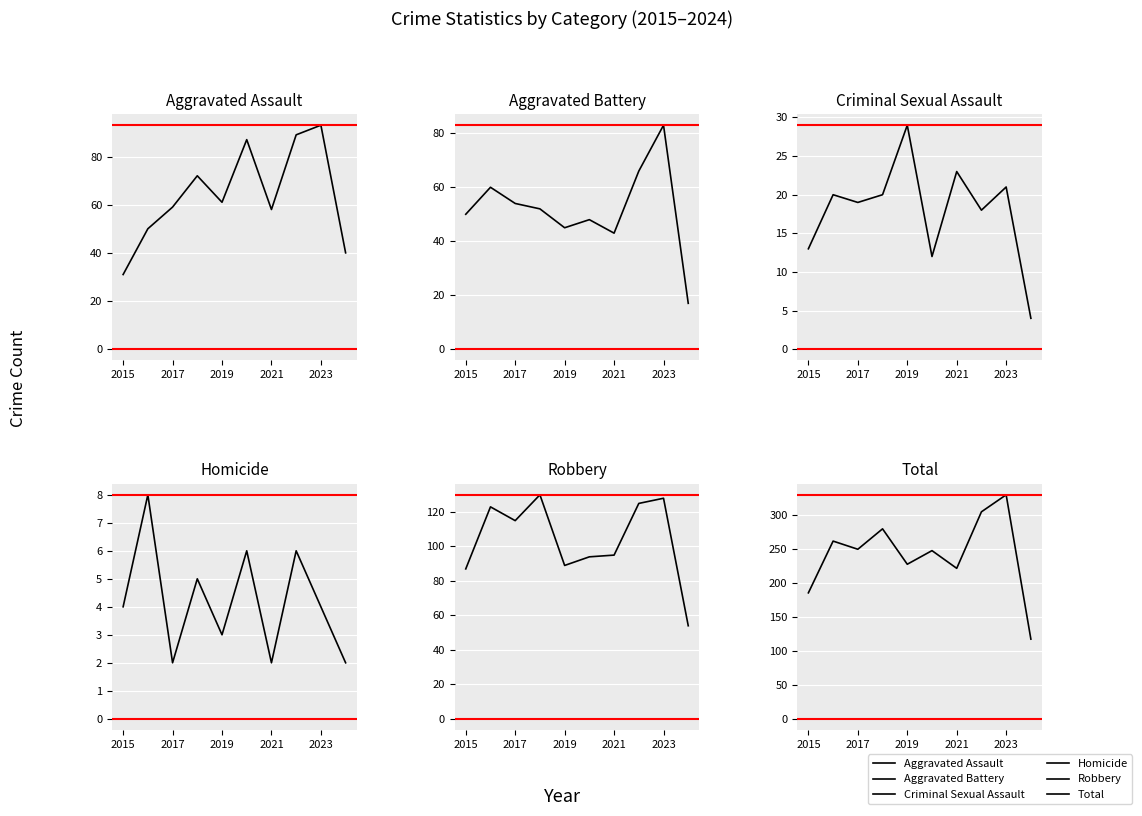

How many interior local peaks does the Robbery series have?

3